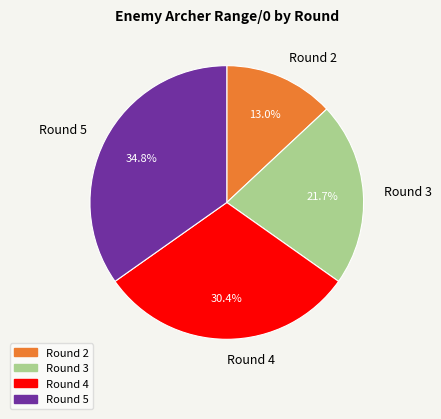

How much of the chart is everything except Round 4?

69.6%